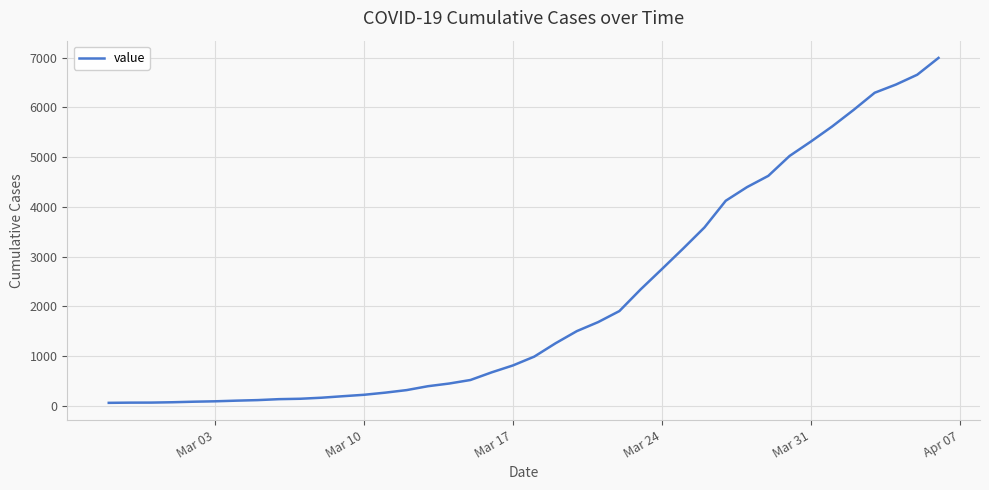

What is the maximum value shown in the chart?

6995